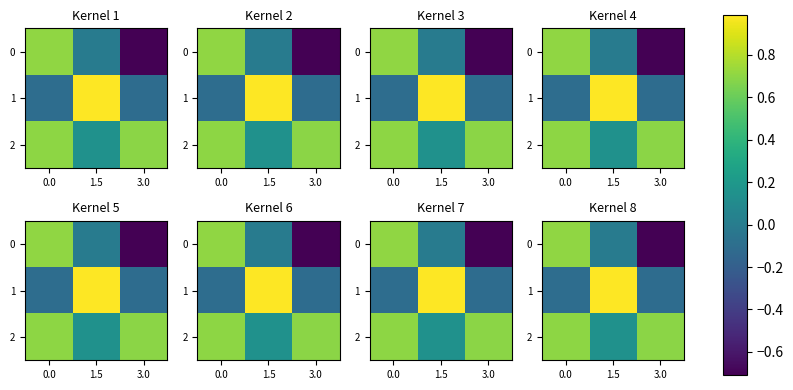

What is the difference between the maximum and minimum values in the 0 series?

1.4